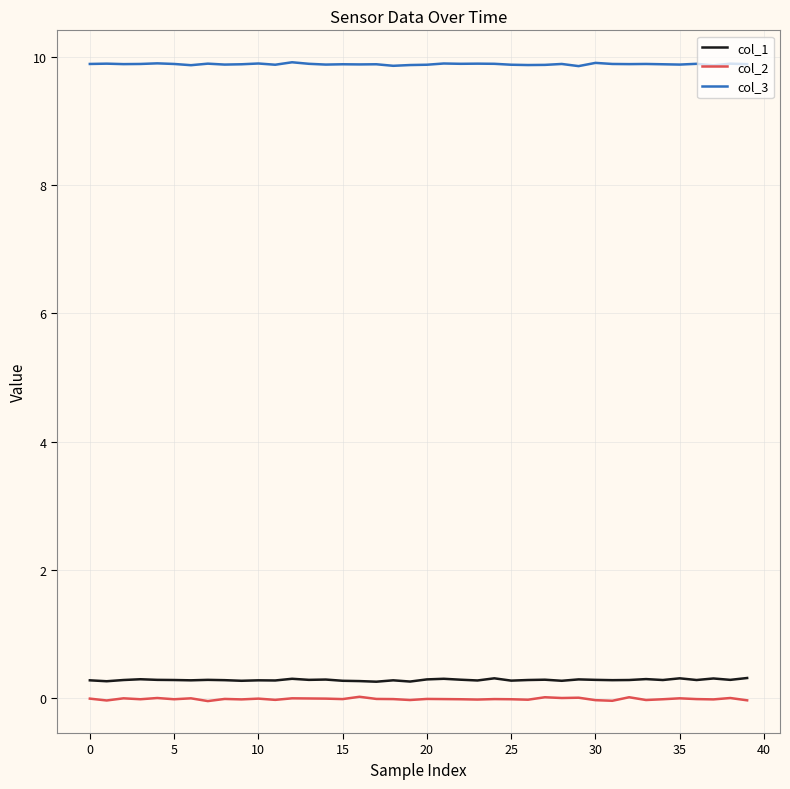

Which series has the largest total across all categories?

col_3